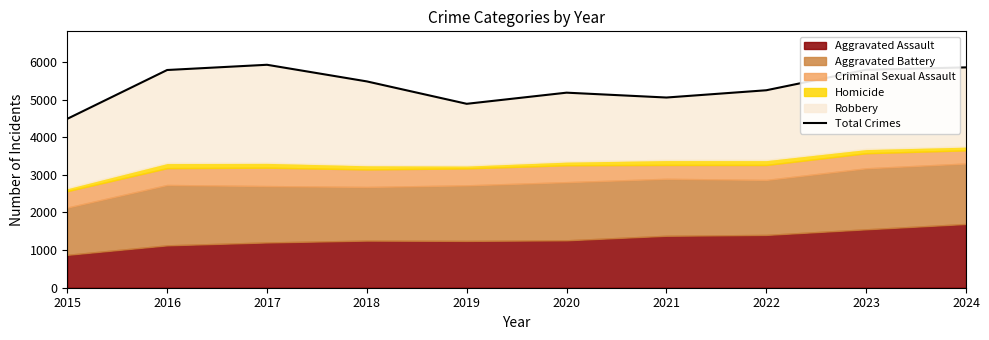

Approximately how many times larger is the value at 2019 compared to 2020?

0.9